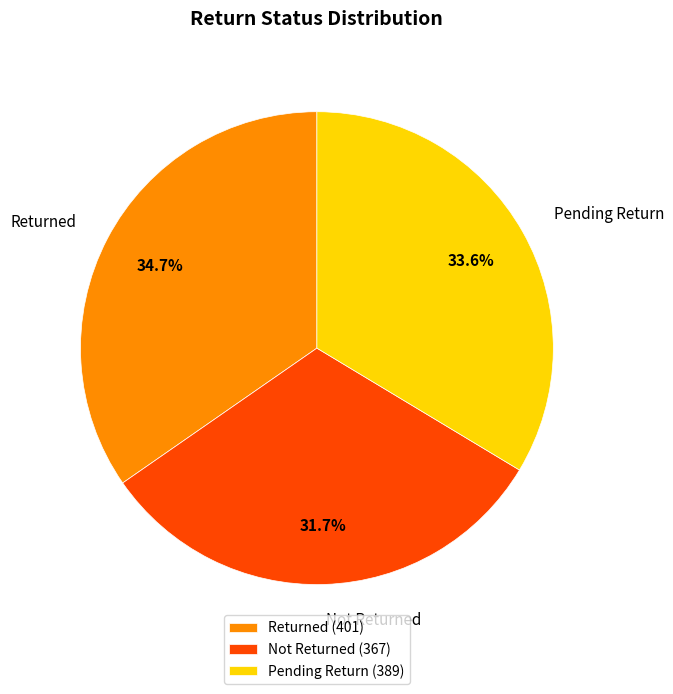

To the nearest percent, what is the difference between the largest and smallest slice percentages?

3%